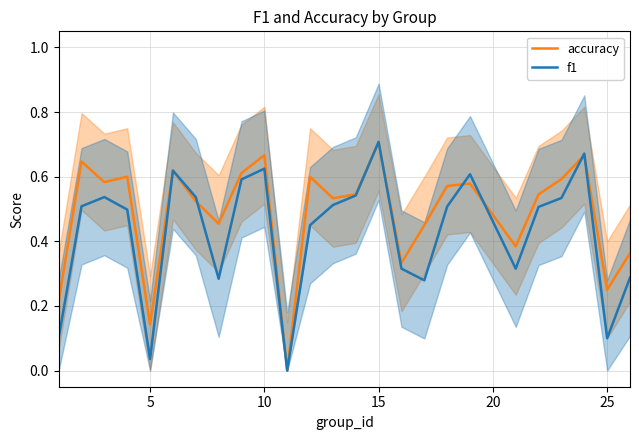

Is it true that f1 equals 0.2 at 15?

False